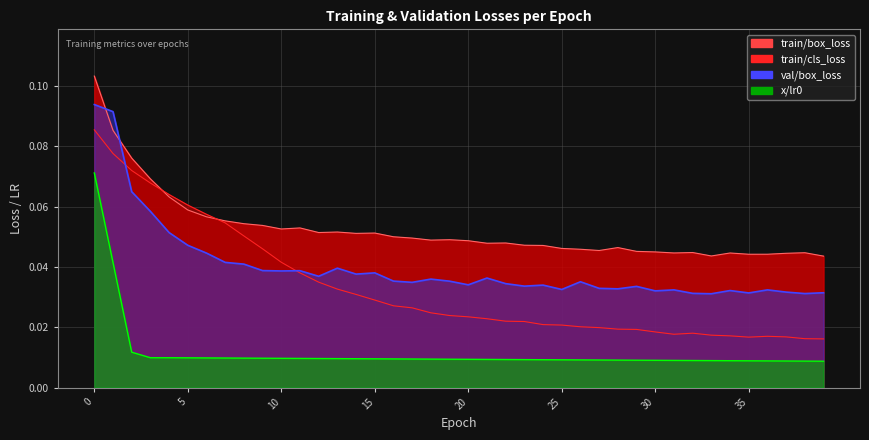

What are all the series names shown in the legend?

train/box_loss, train/cls_loss, val/box_loss, x/lr0